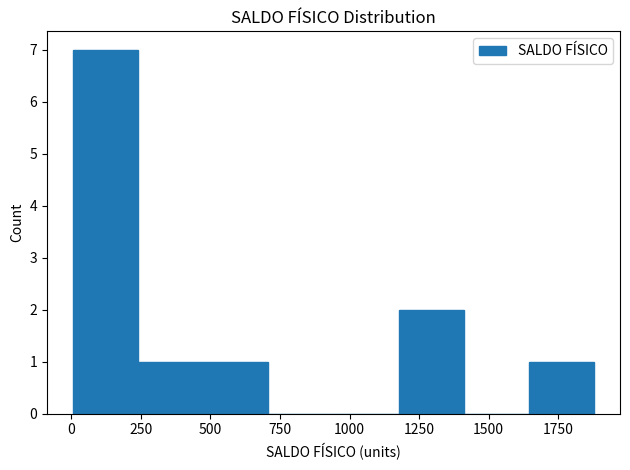

How tall is the bar that spans 450 to 700 on the x-axis? Neither the bar edges nor the heights are printed on the chart, so give them approximately, as read against the axes.

1